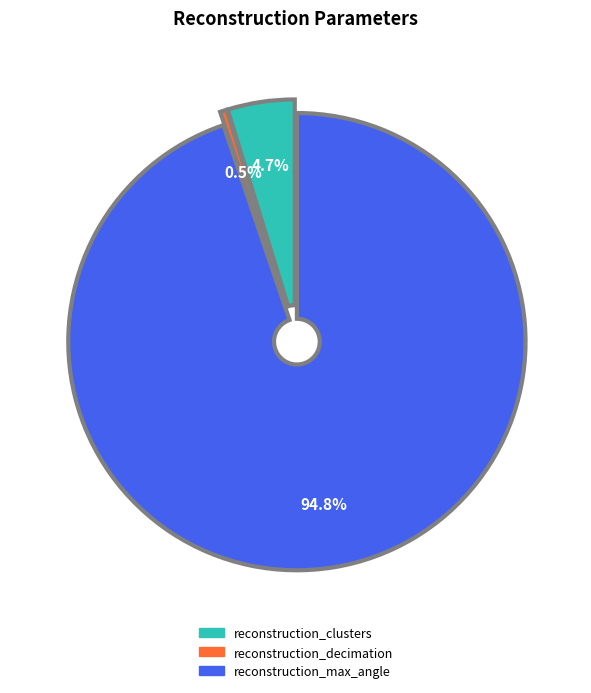

Which has a higher value, reconstruction_clusters or reconstruction_max_angle?

reconstruction_max_angle